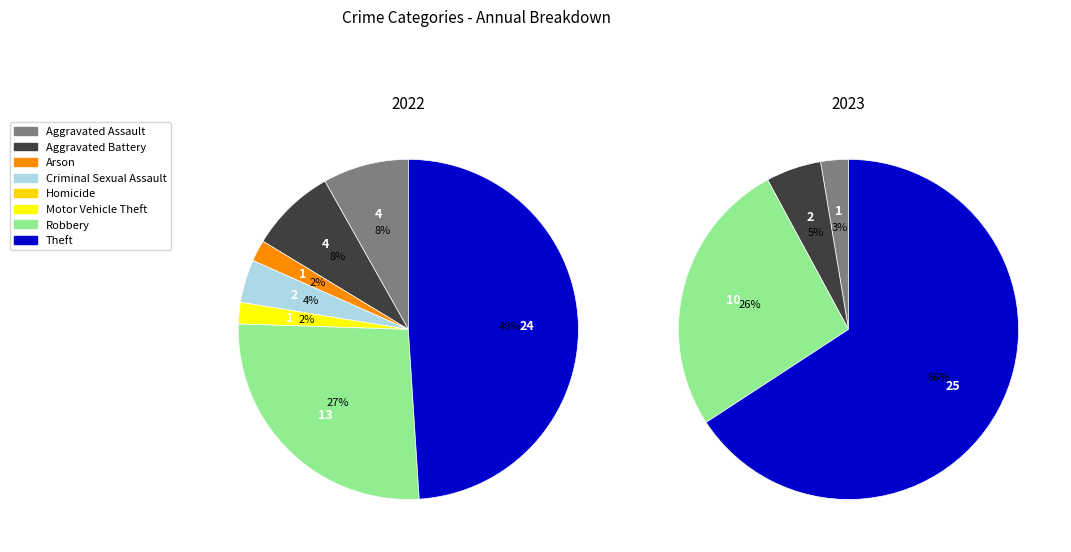

The Robbery slice represents 32% of the pie. True or false?

False